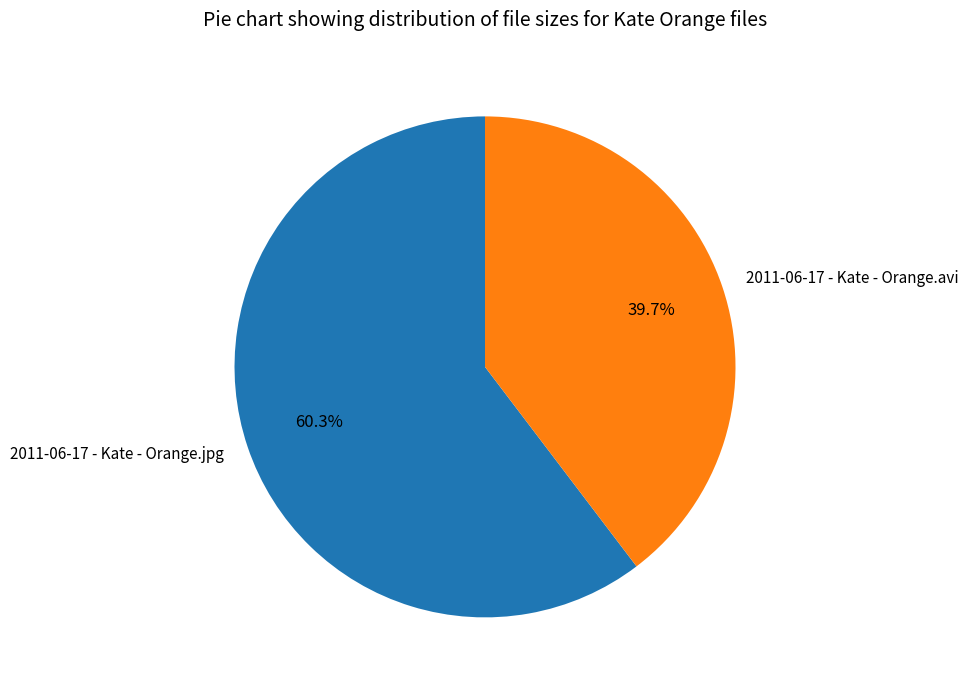

Which slice is the largest?

2011-06-17 - Kate - Orange.jpg